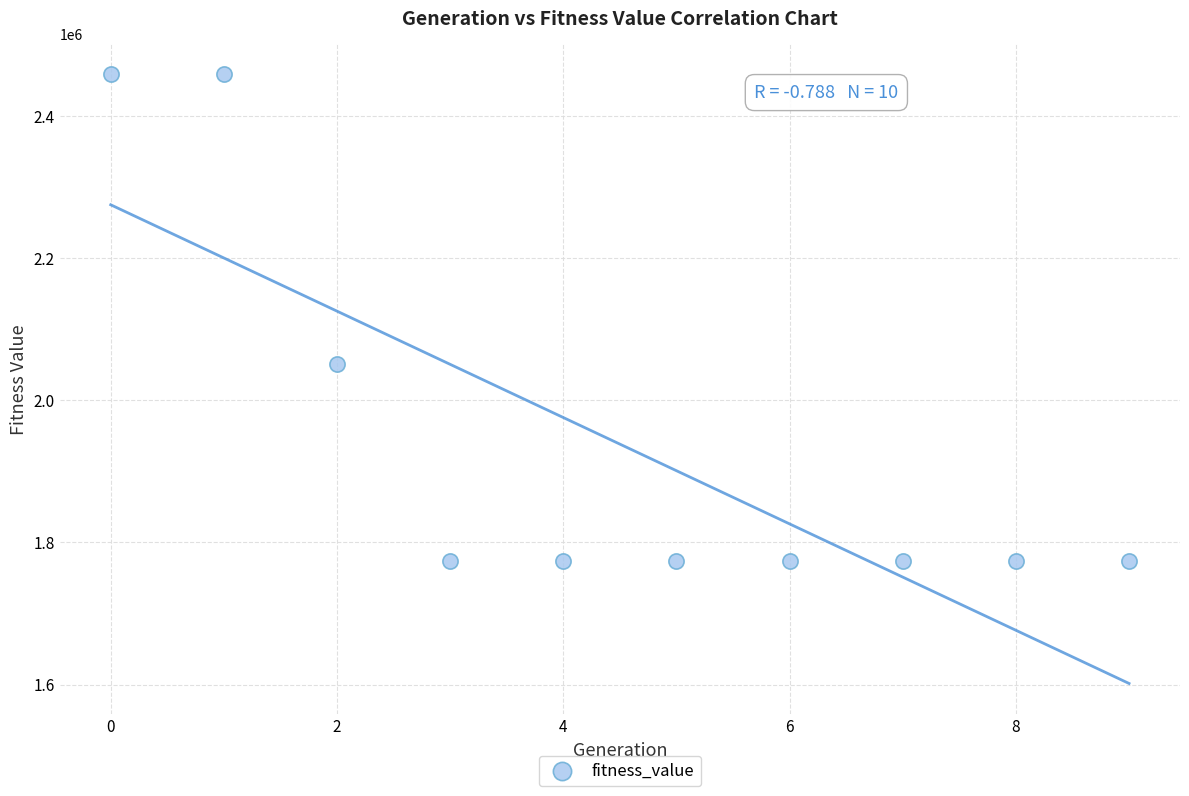

What is the average Y value?

1938025.6